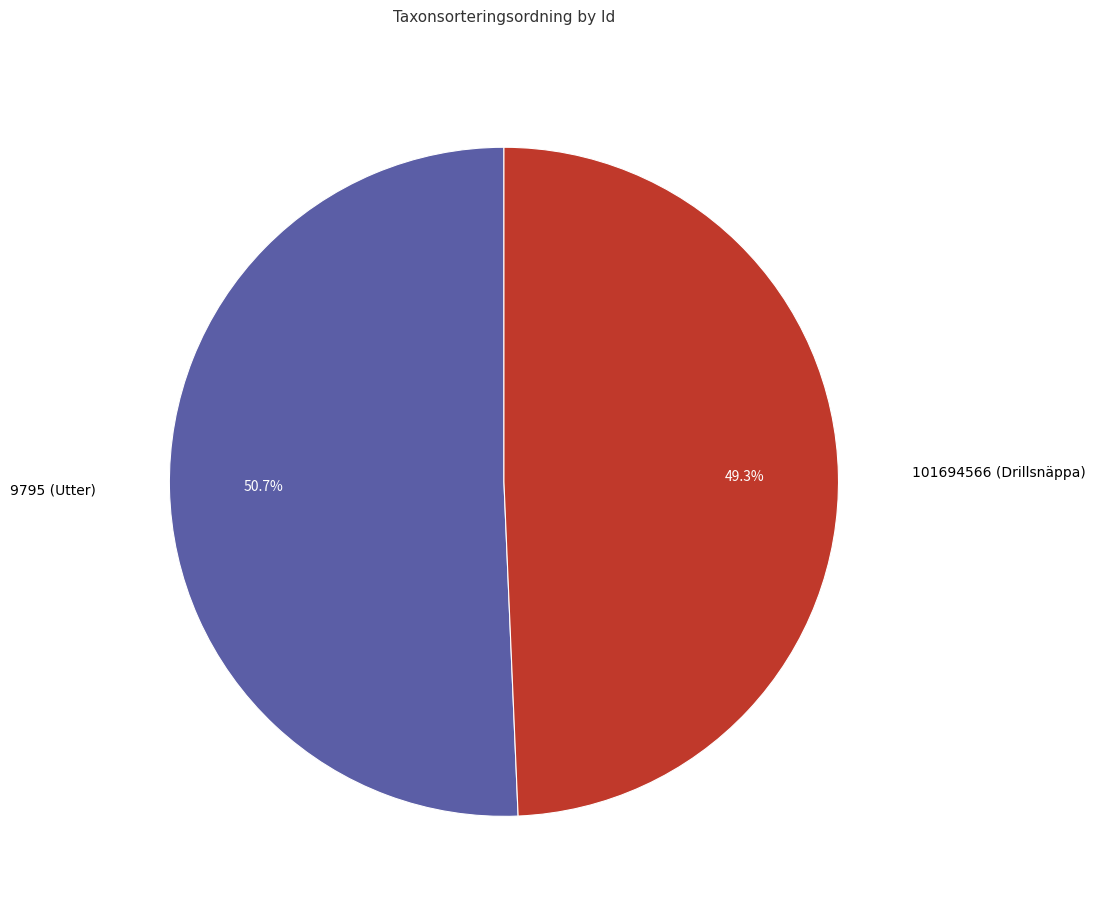

What percentage is the 101694566 (Drillsnäppa) slice, to the nearest percent?

49%